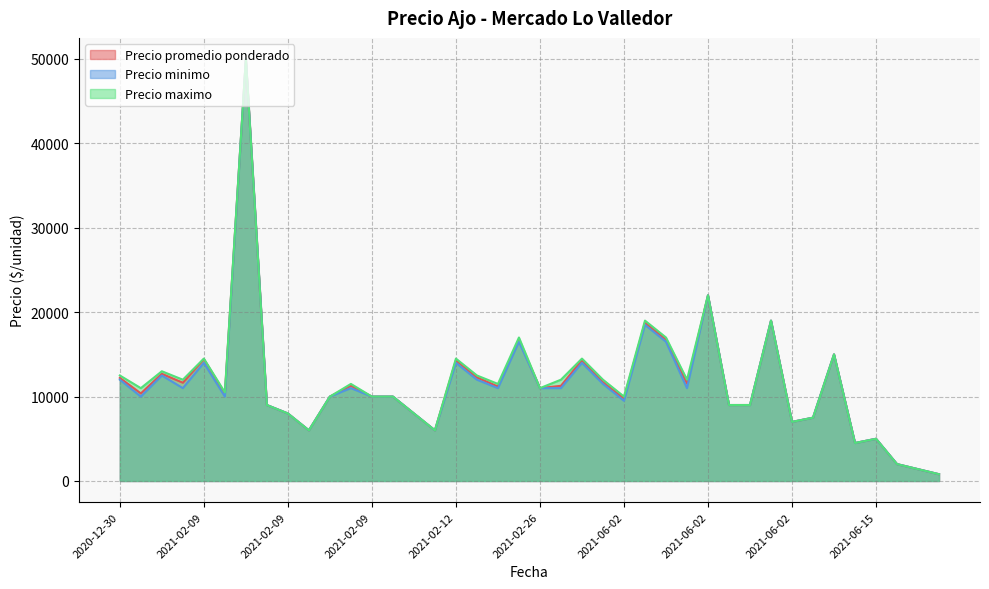

At which label does Precio promedio ponderado first exceed 11000?

2020-12-30